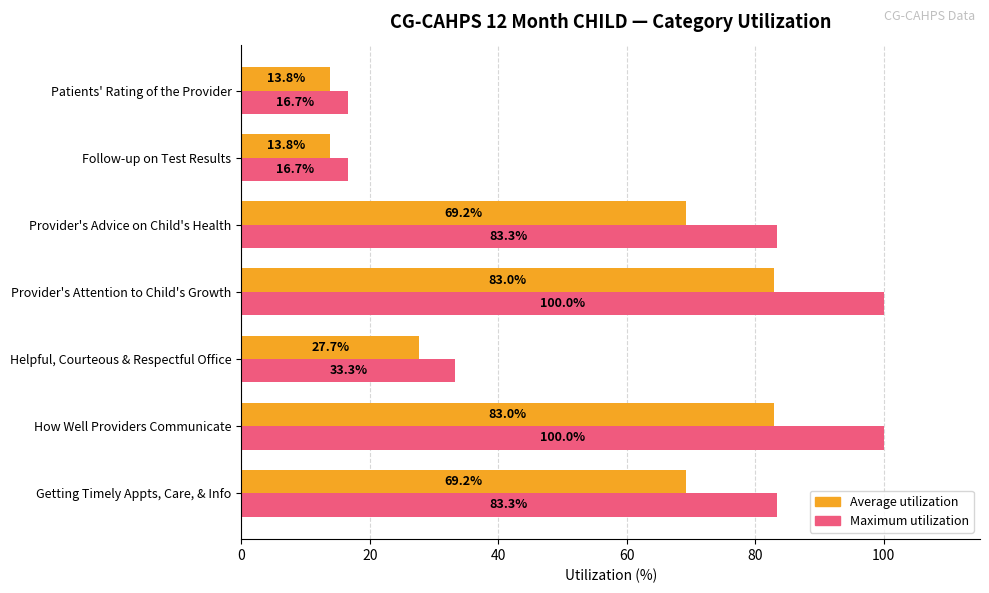

What is the difference between the highest and lowest values at Provider's Attention to Child's Growth?

17.0